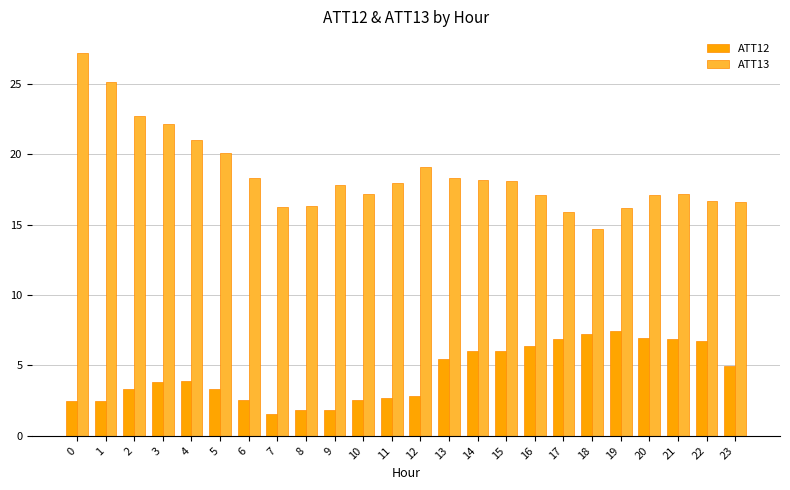

List the series in order of their overall mean, highest first.

ATT13, ATT12